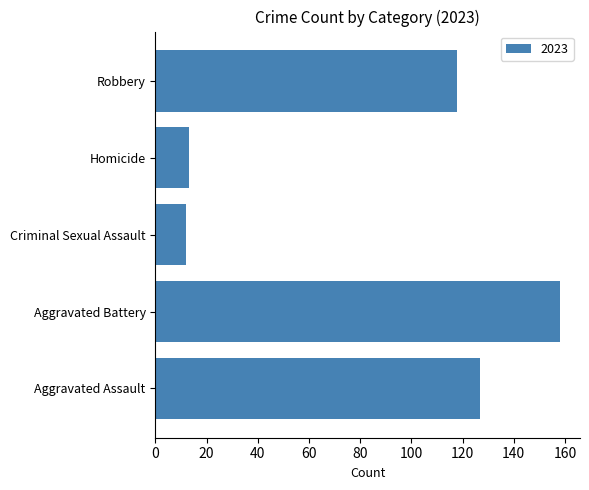

Reading top to bottom, extract all data points from this chart.

Robbery=118	Homicide=13	Criminal Sexual Assault=12	Aggravated Battery=158	Aggravated Assault=127